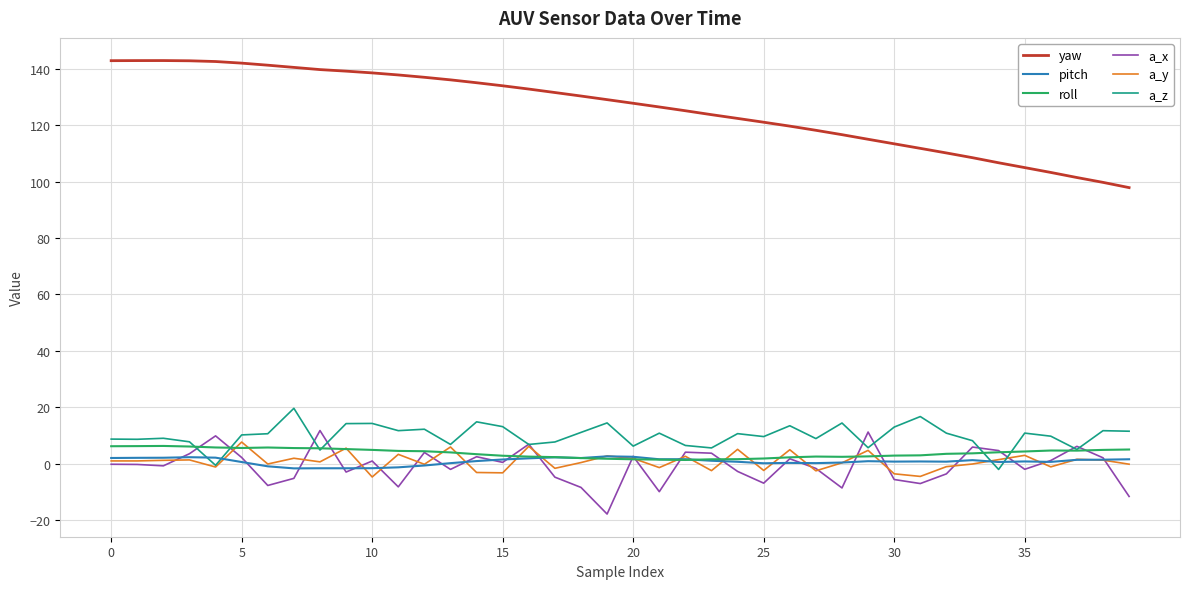

Which series has the widest spread of values?

yaw